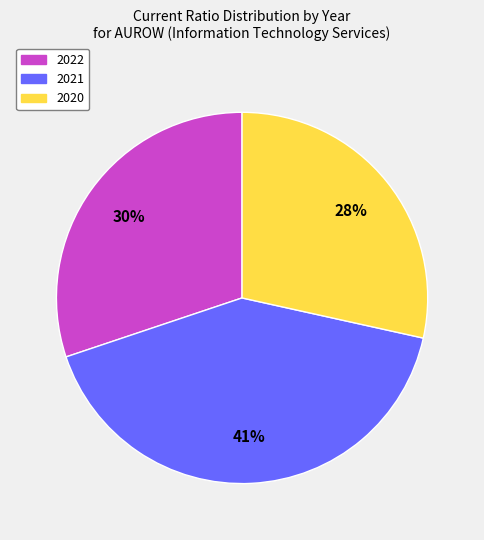

Is there a majority slice in this chart?

No